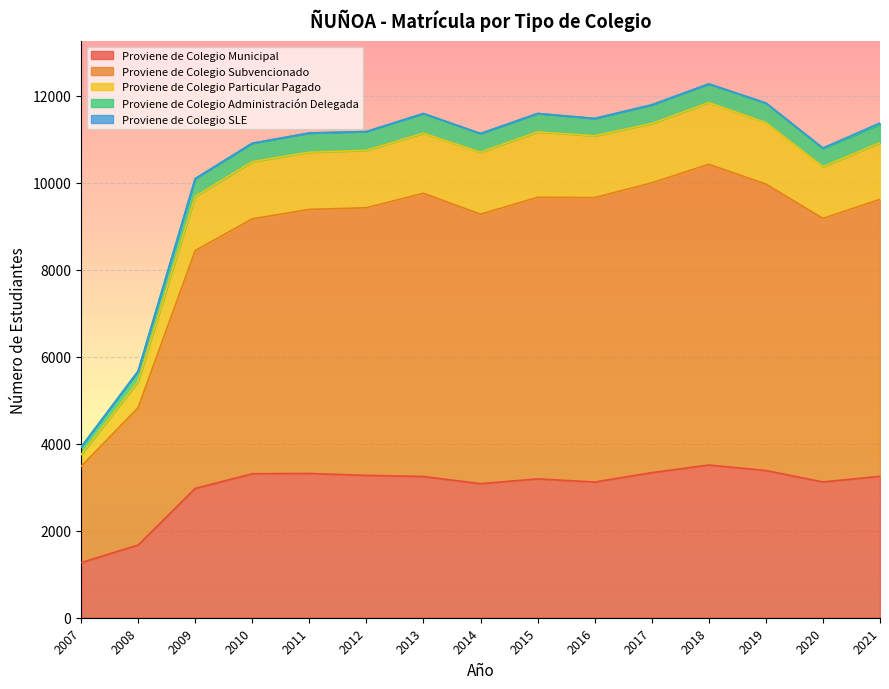

What is the difference between the maximum and minimum values in the Proviene de Colegio Municipal series?

2242